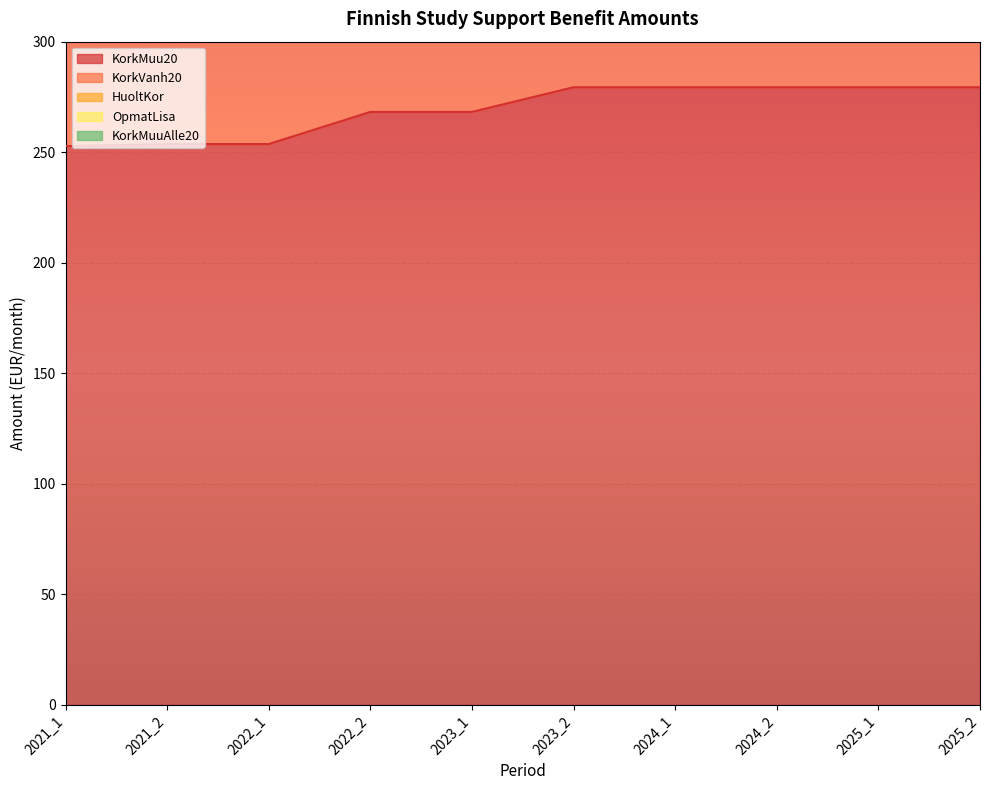

Does the chart display data point markers on the line(s)?

No